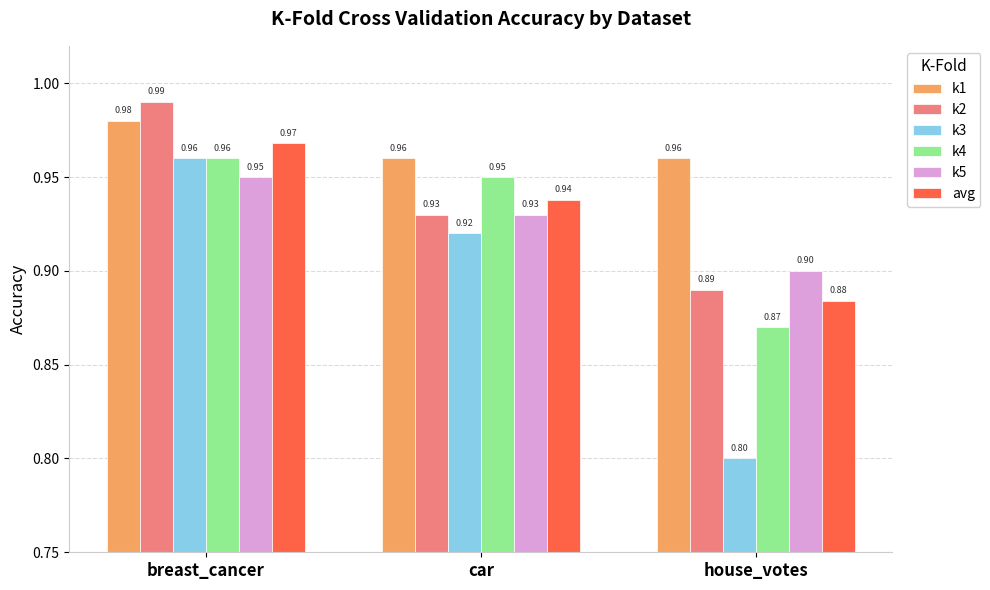

What is the total value across all series at car?

5.6